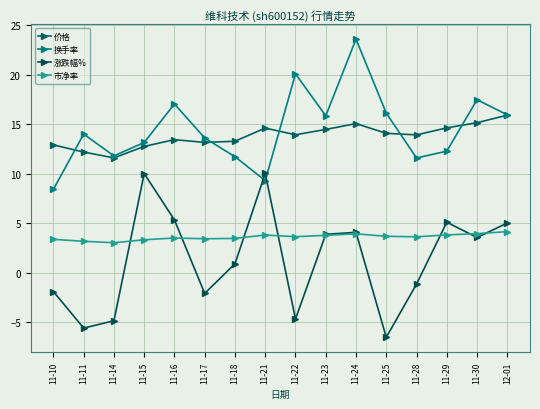

What is the label of the 8th point from the left?

11-21